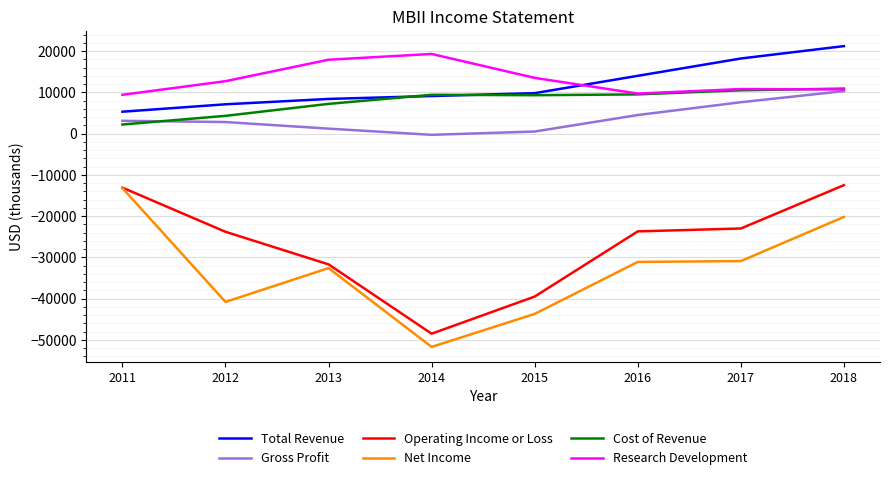

What is the smallest value displayed?

-51700